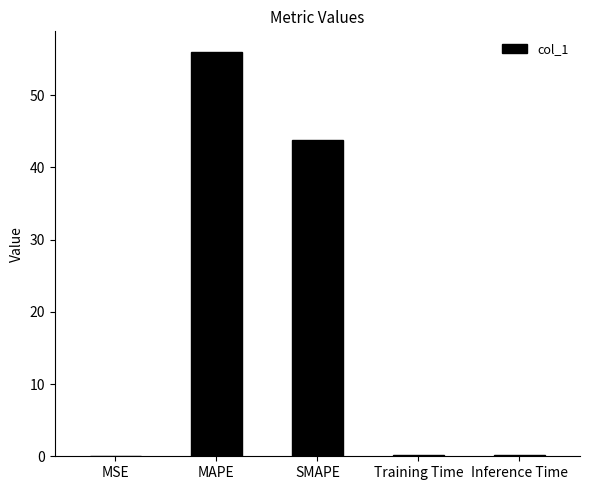

Which category has the highest value across all series?

MAPE